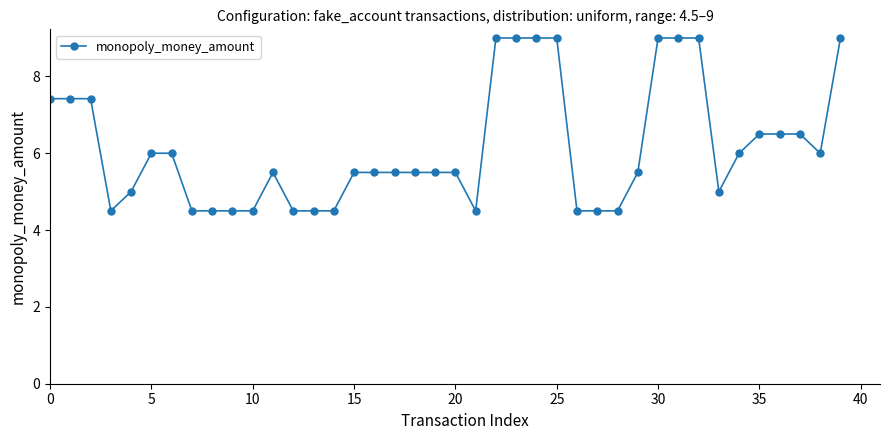

What is the maximum value shown in the chart?

9.0